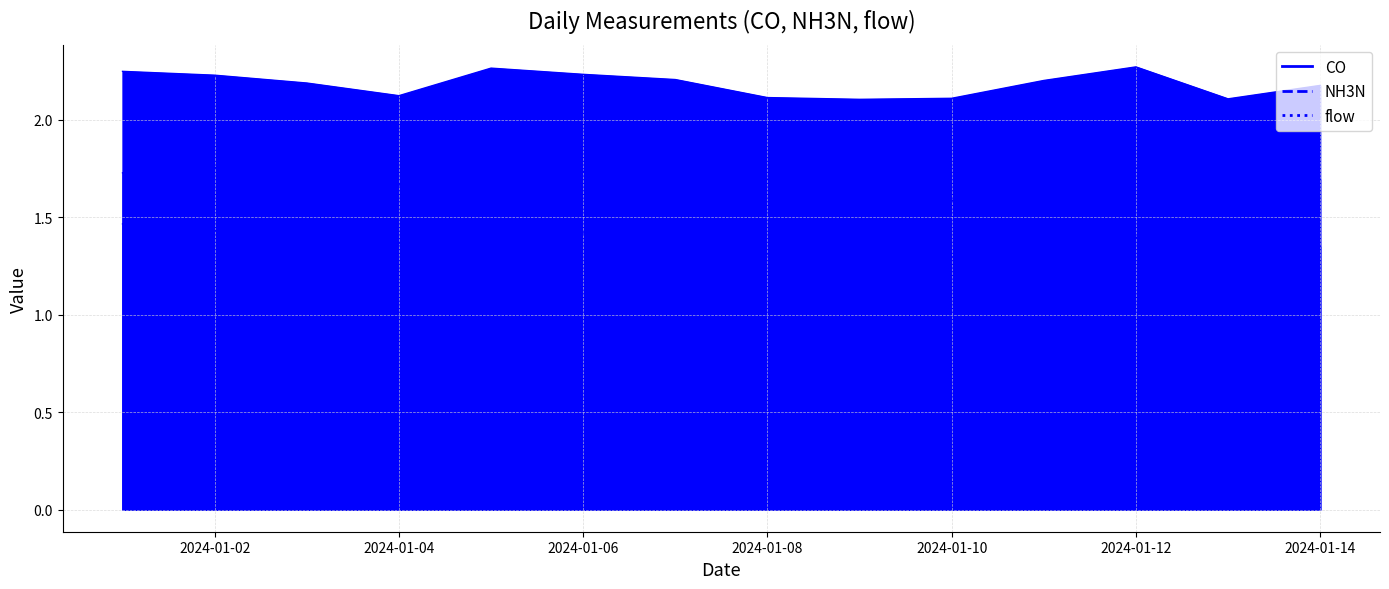

In flow, how many points are lower than both neighbors (excluding endpoints)?

4